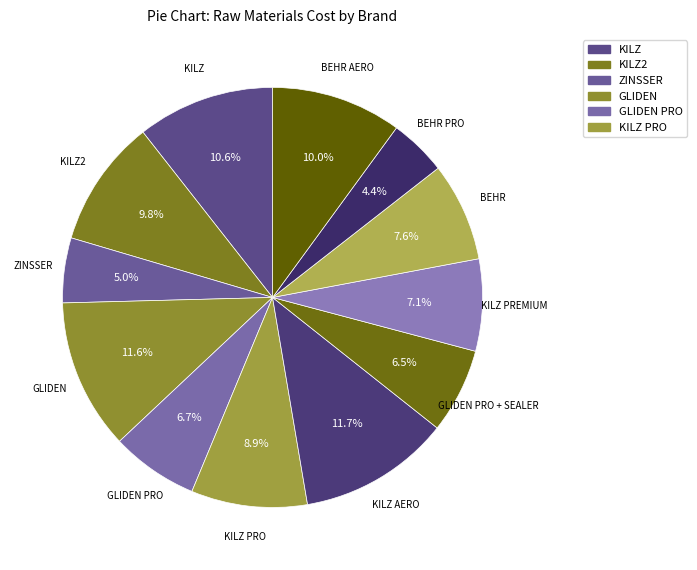

How many segments does this pie chart have?

12